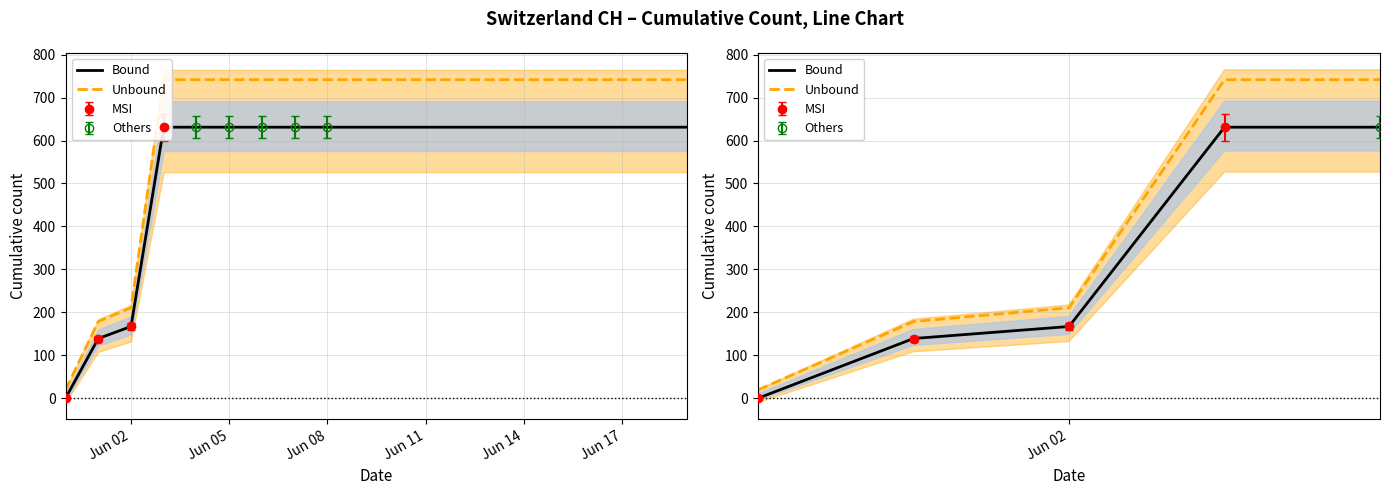

List the series in order of their peak value, highest first.

Unbound, Bound